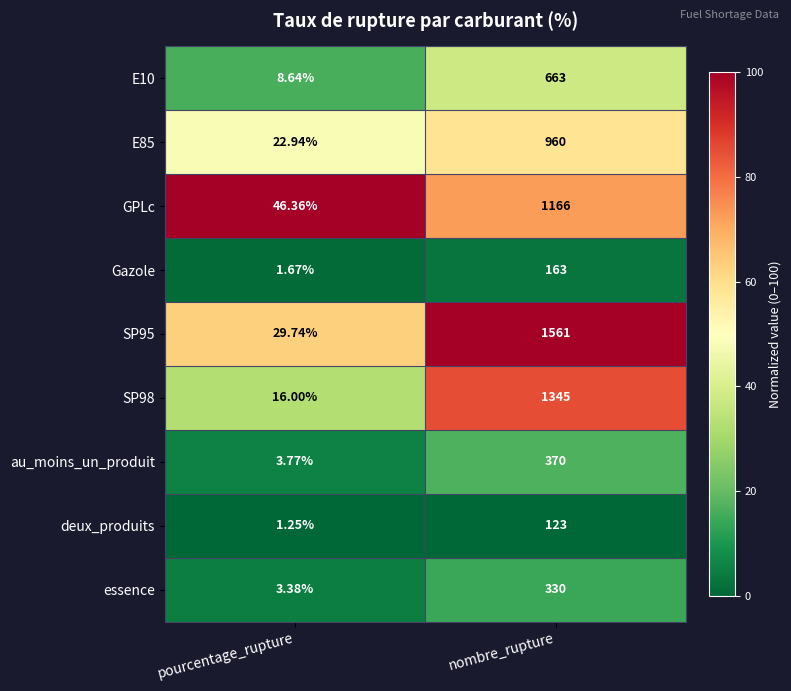

Which label corresponds to the smallest value in the chart?

pourcentage_rupture